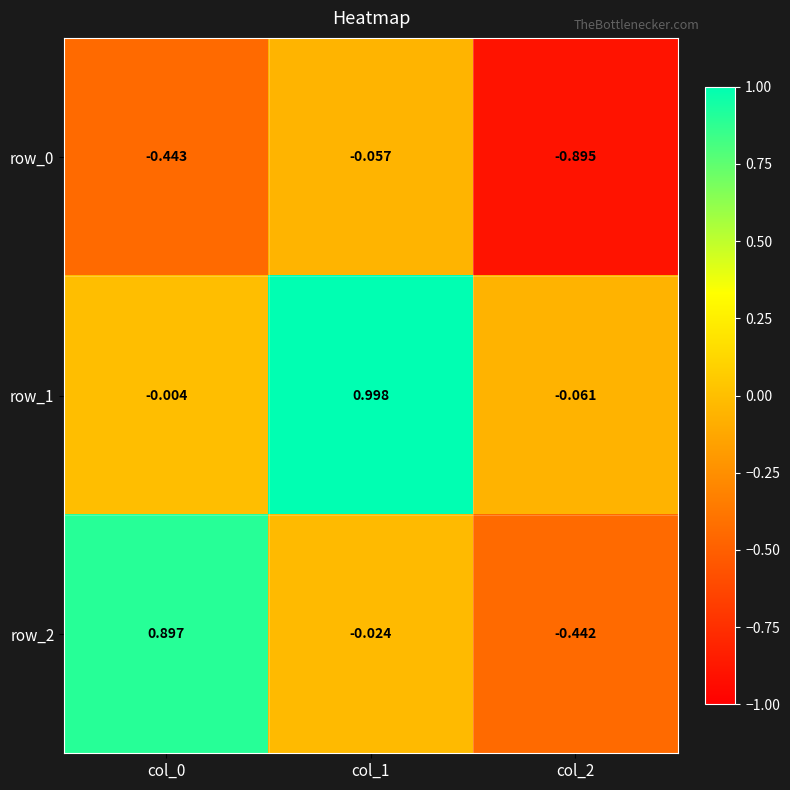

At which label is row_0 closest to 0?

col_1